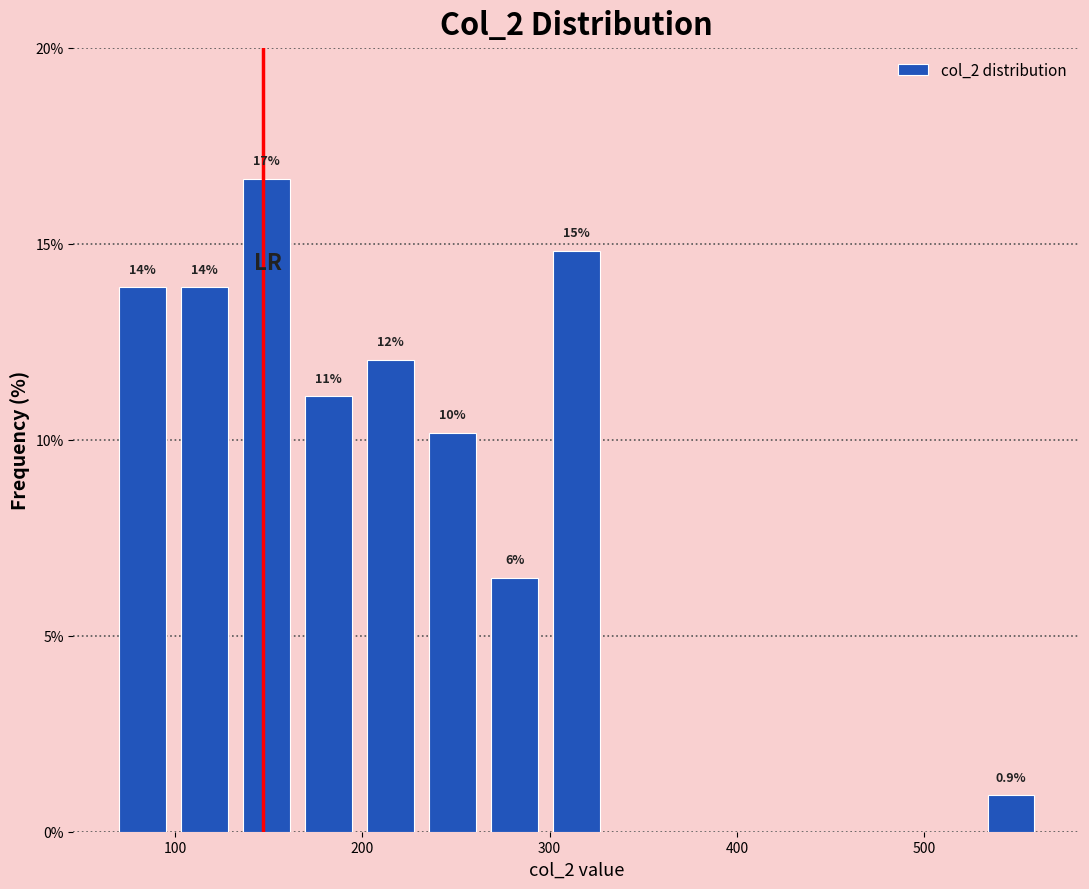

Around what value on the x-axis is the tallest bar? Give the approximate position of its centre, as read against the axis.

150